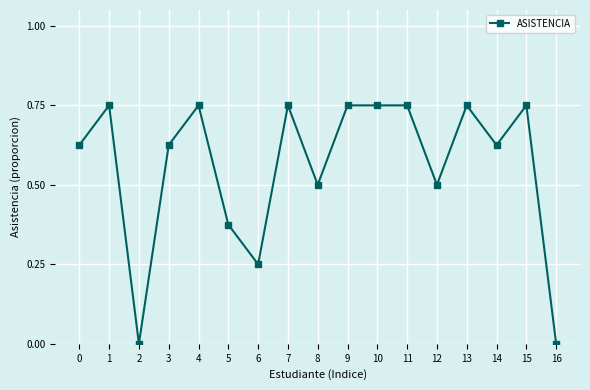

At which category does the data reach its first local valley?

2